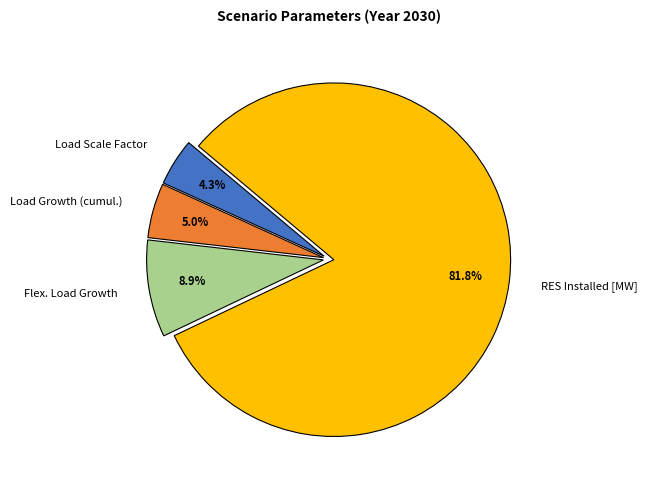

What percentage do Load Growth (cumul.) and Load Scale Factor together represent?

9.3%